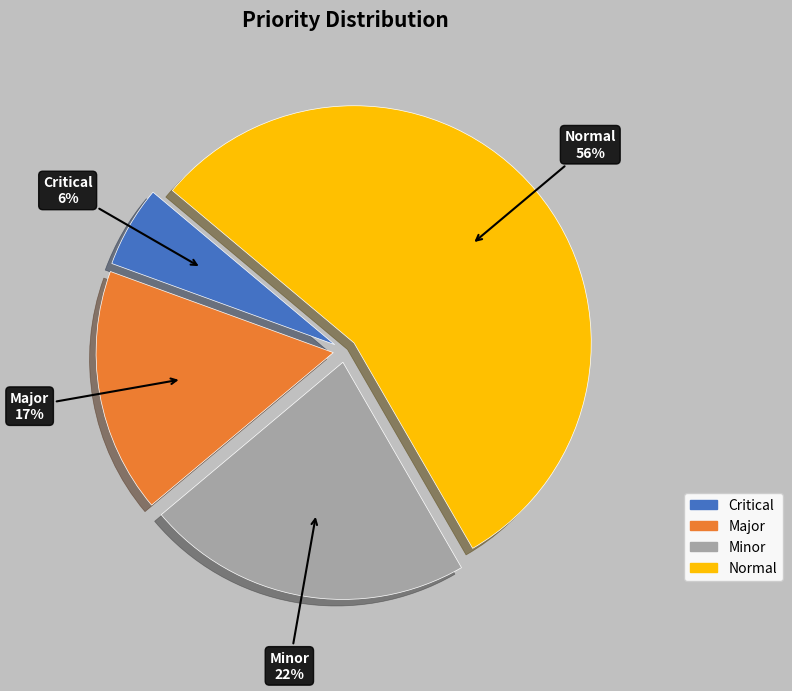

To the nearest percent, what portion does Minor represent?

22%